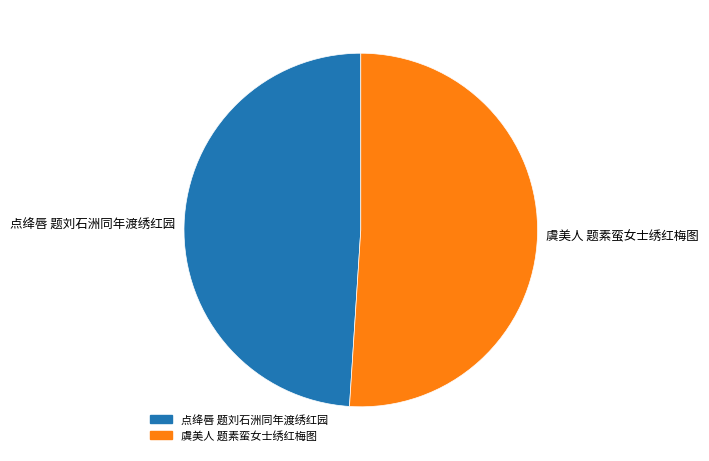

Rank the categories by value from lowest to highest.

点绛唇 题刘石洲同年渡绣红园, 虞美人 题素蛮女士绣红梅图